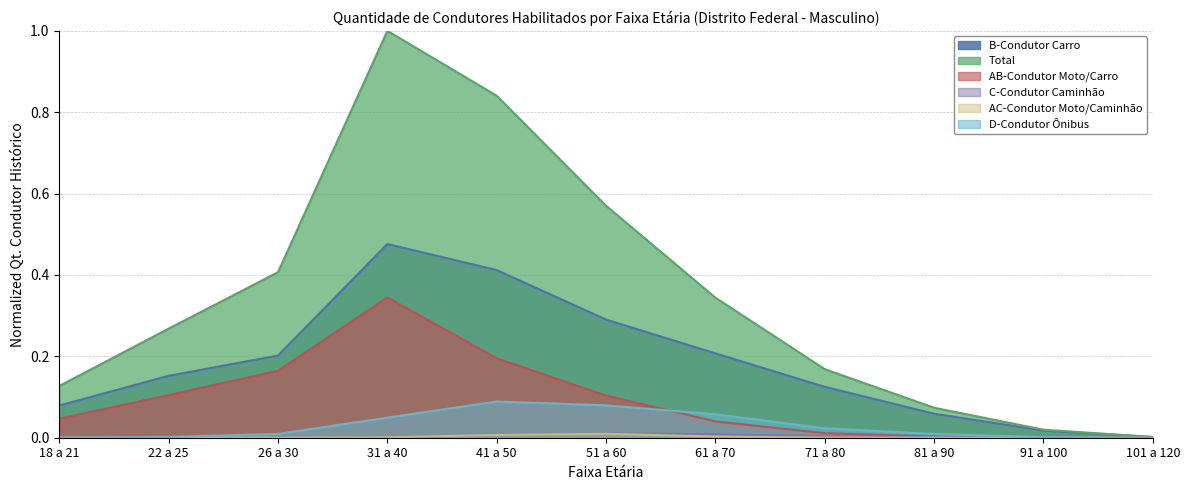

Which series changed the most between 18 a 21 and 81 a 90?

Total